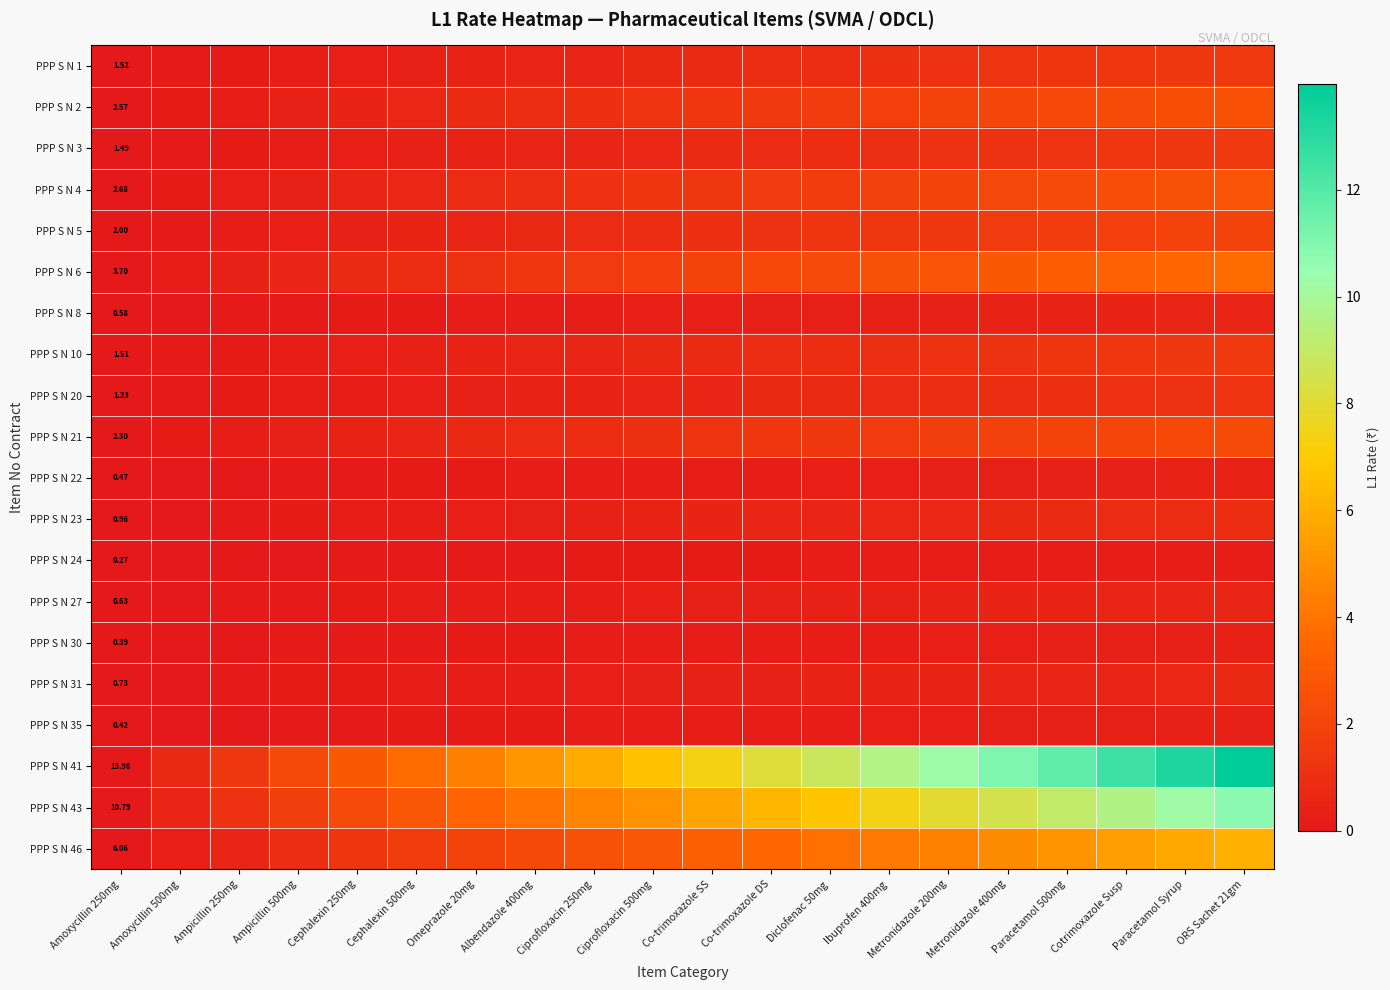

At how many categories does at least one series exceed 3?

15